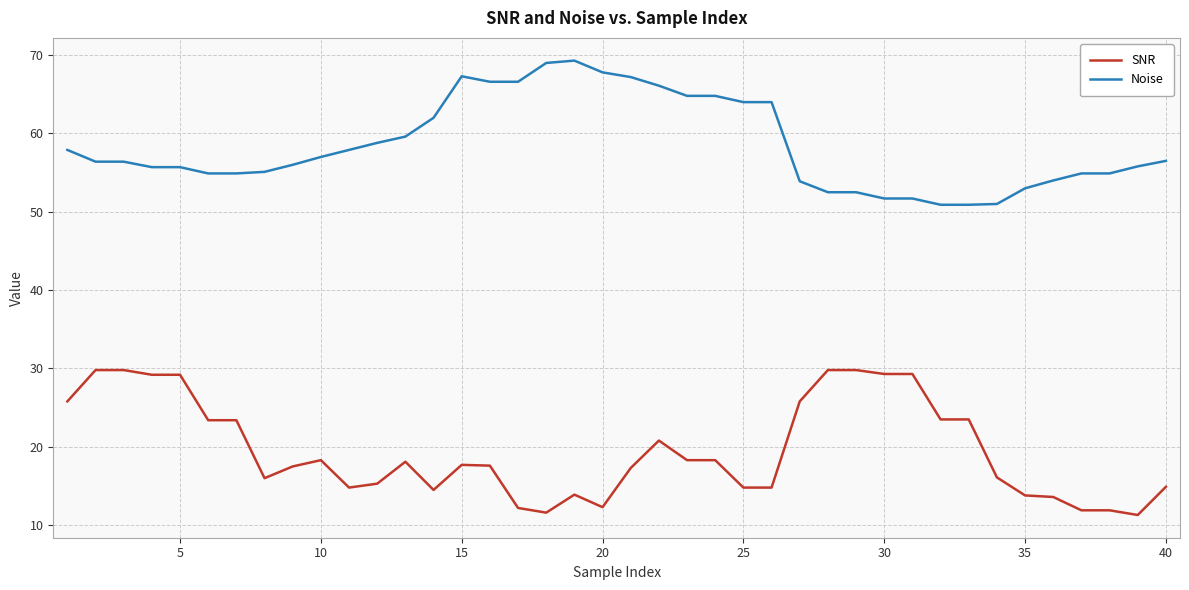

What is the maximum value for SNR?

29.8